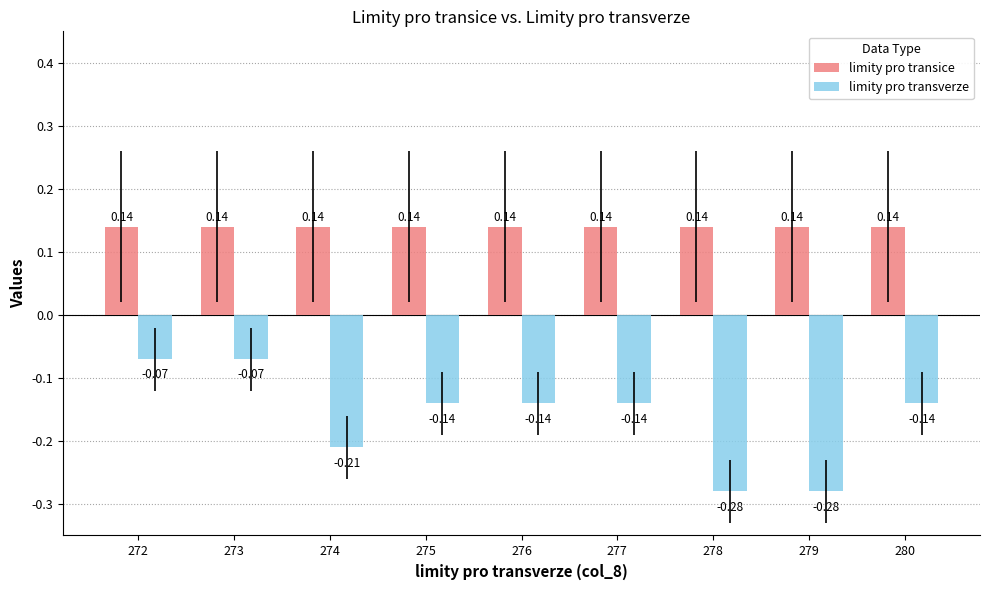

The value of limity pro transverze at 279 is -0.1. True or false?

False